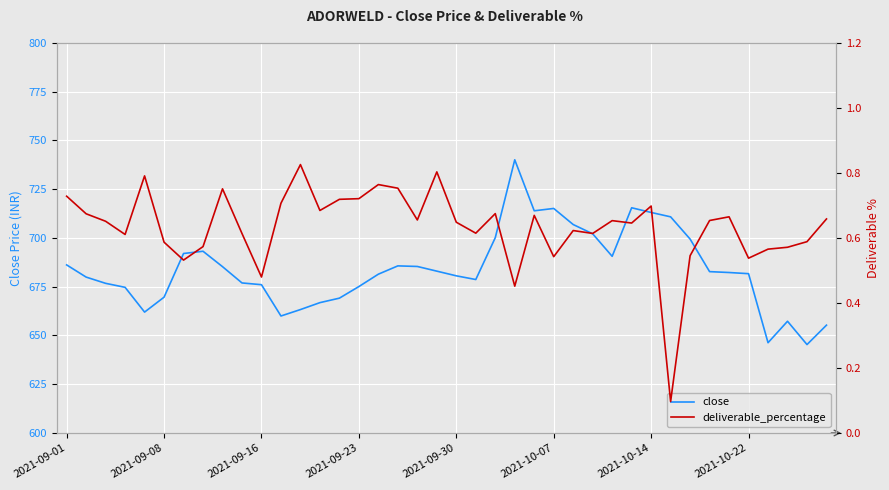

What is the value of the deliverable_percentage point at the 23rd from the left?

0.7